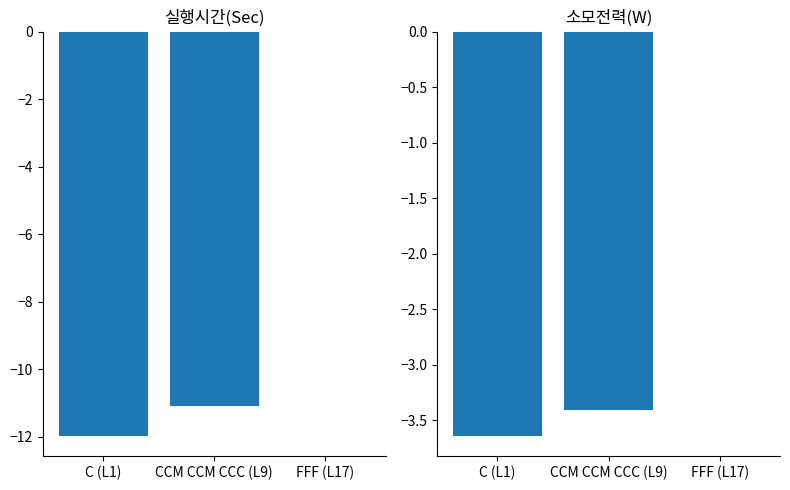

Between C (L1) and FFF (L17), which series saw the biggest shift?

실행시간(Sec)